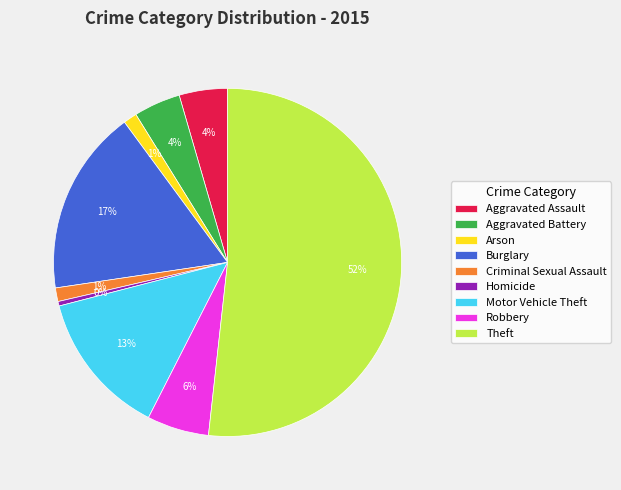

To the nearest percent, what percentage of the pie is Burglary?

17%